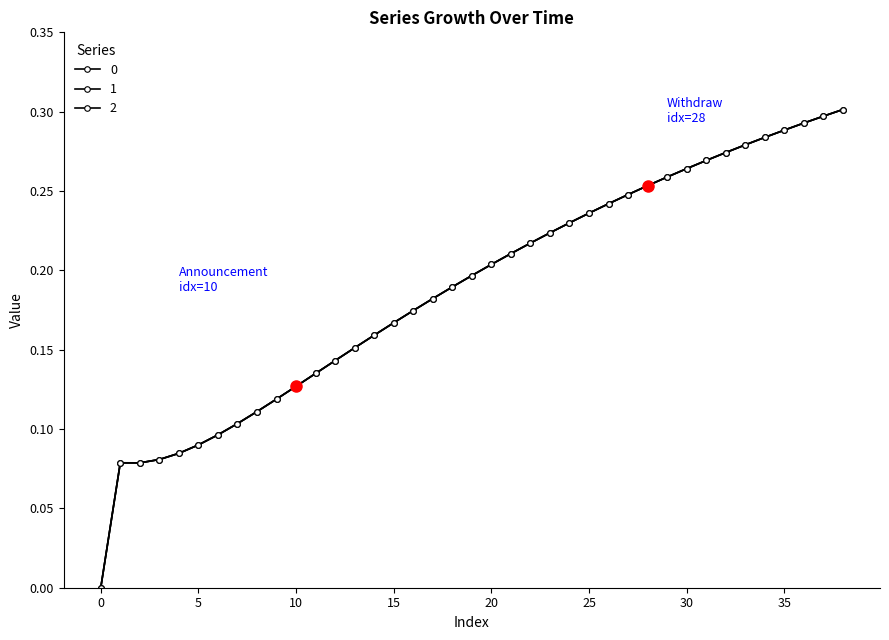

Is this an area chart (filled region under the line)?

No